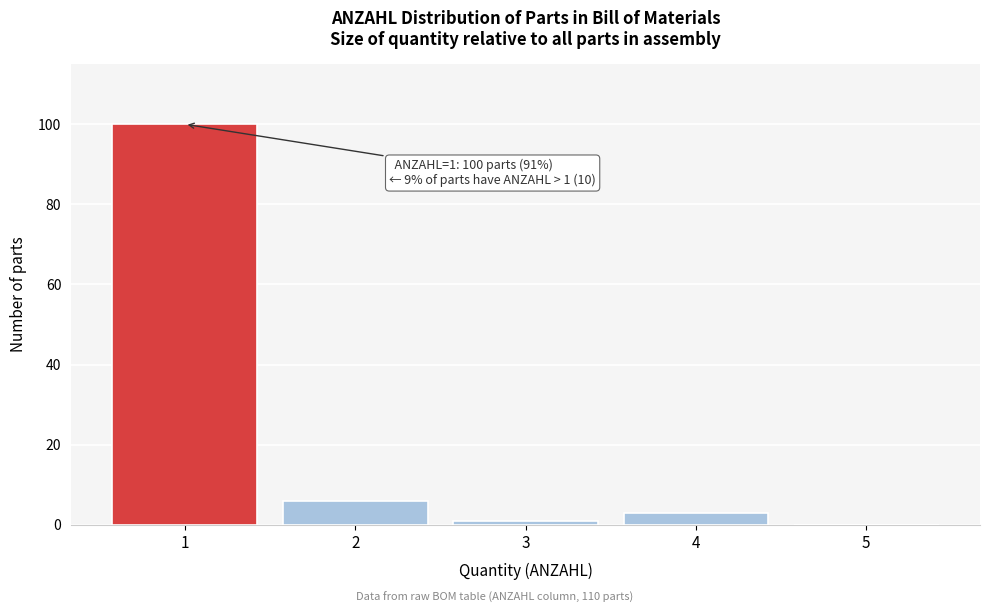

Over which range of the x-axis is the bar tallest?

0.5 to 1.5